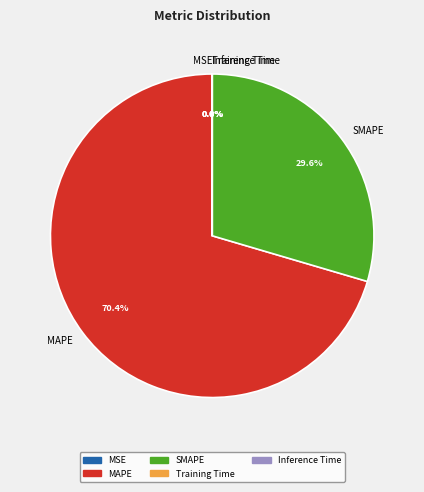

What percentage is the SMAPE slice, to the nearest percent?

30%